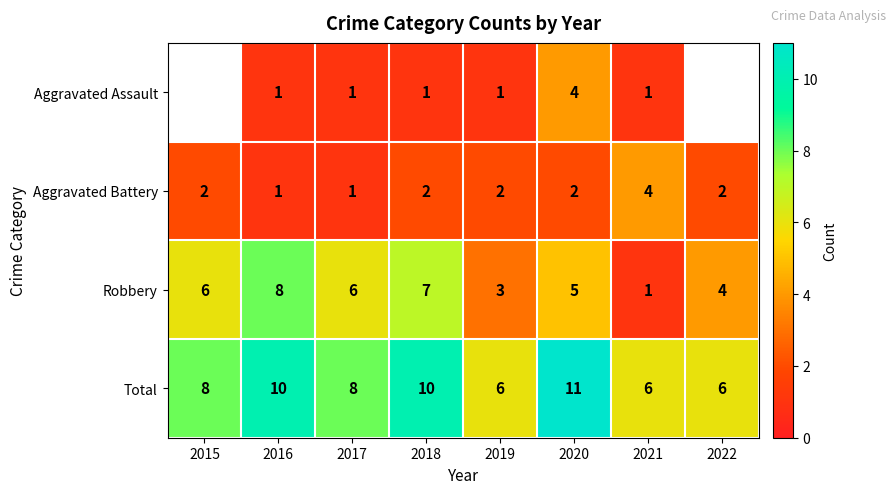

What is the maximum value for Total?

11